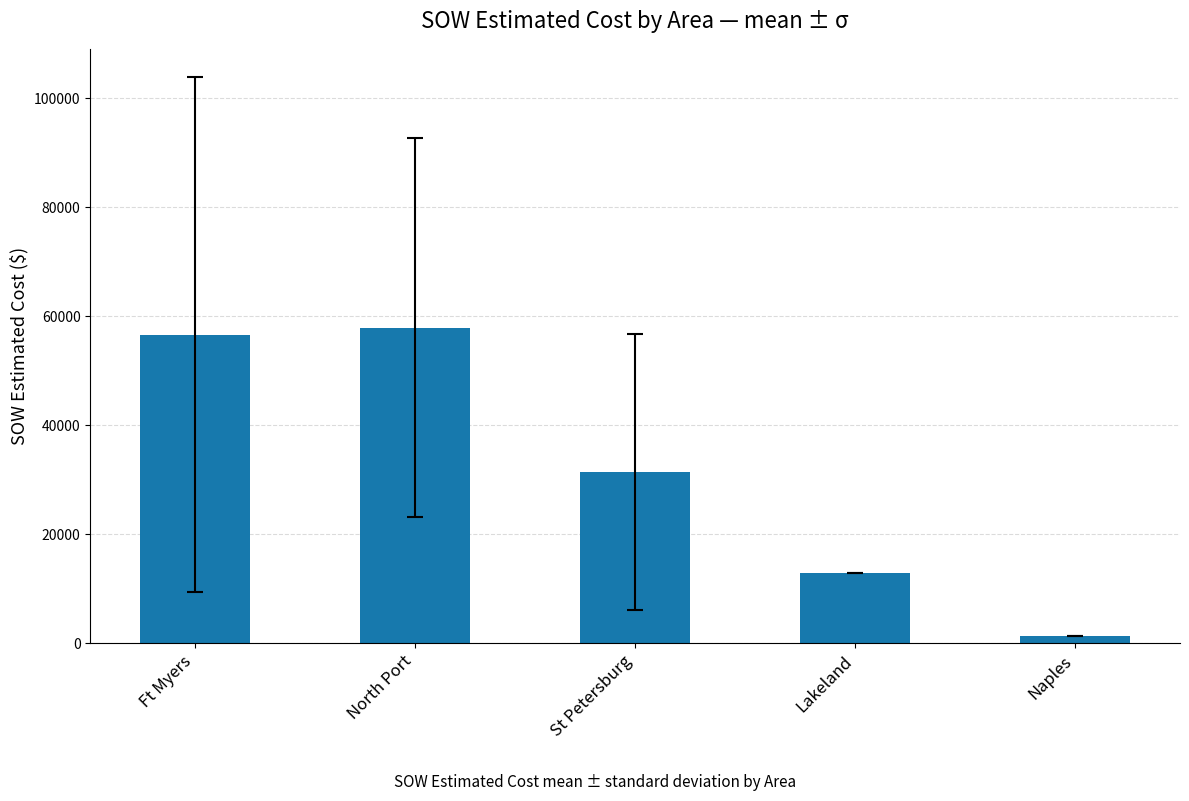

Which label corresponds to the smallest value in the chart?

Naples